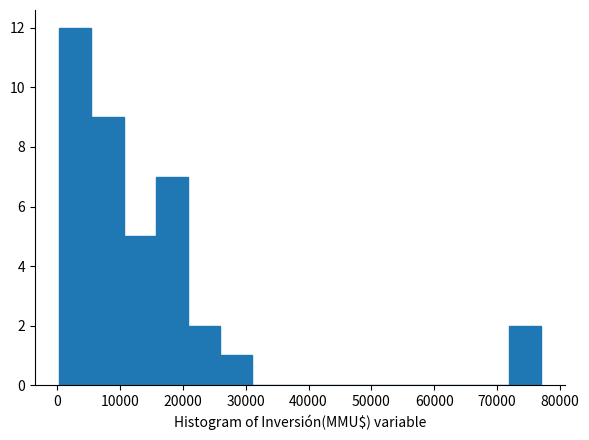

Over which range of the x-axis is the bar tallest?

0 to 5000